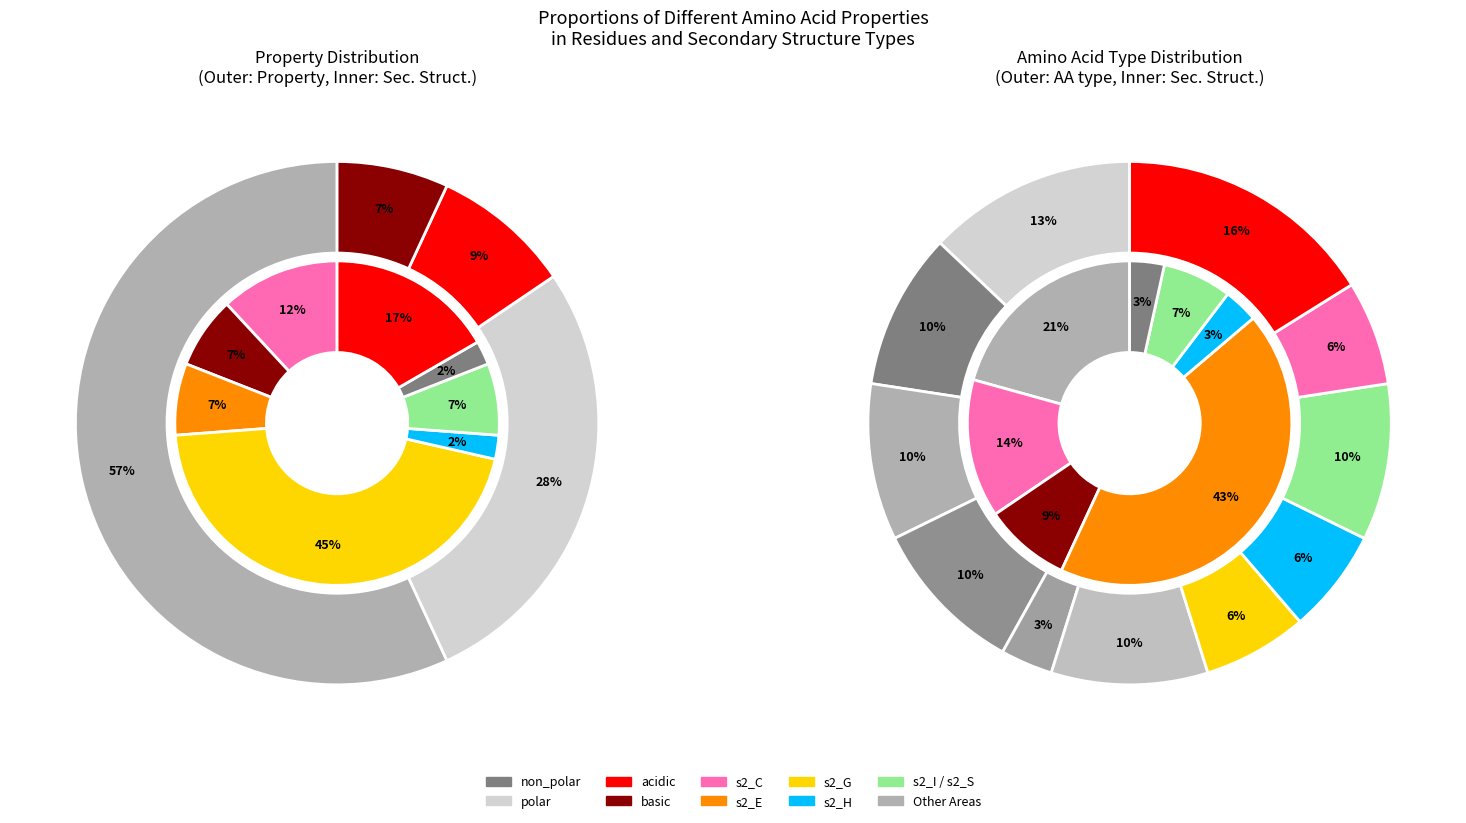

Which slice is the smallest?

basic